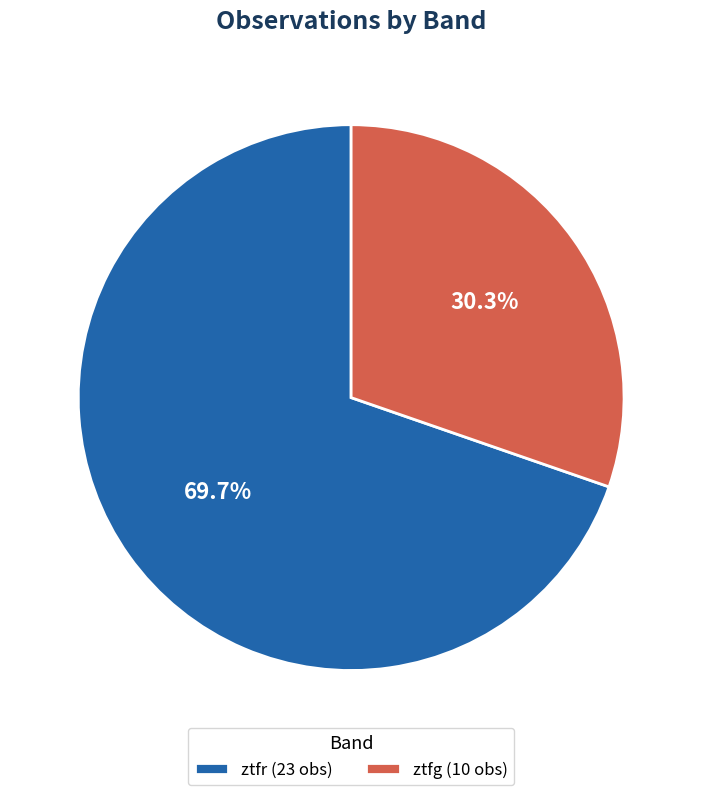

Which slice represents more than half of the pie?

ztfr